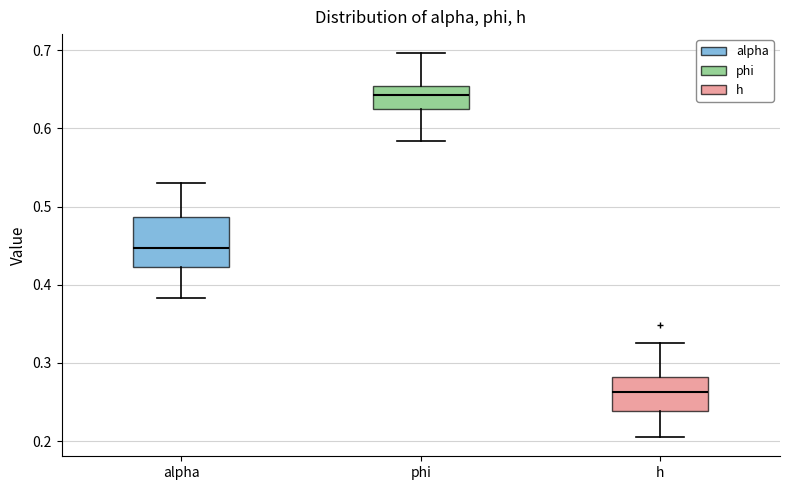

Reading left to right, transcribe this box plot: for each box, give where its median line is, the range the box spans, and where its two whiskers end, as read against the y-axis. The values are not printed on the chart, so give them approximately, as read against the axis.

alpha: median 0.45, box 0.42 to 0.49, whiskers 0.38 to 0.53
phi: median 0.64, box 0.62 to 0.65, whiskers 0.58 to 0.70
h: median 0.26, box 0.24 to 0.28, whiskers 0.21 to 0.33